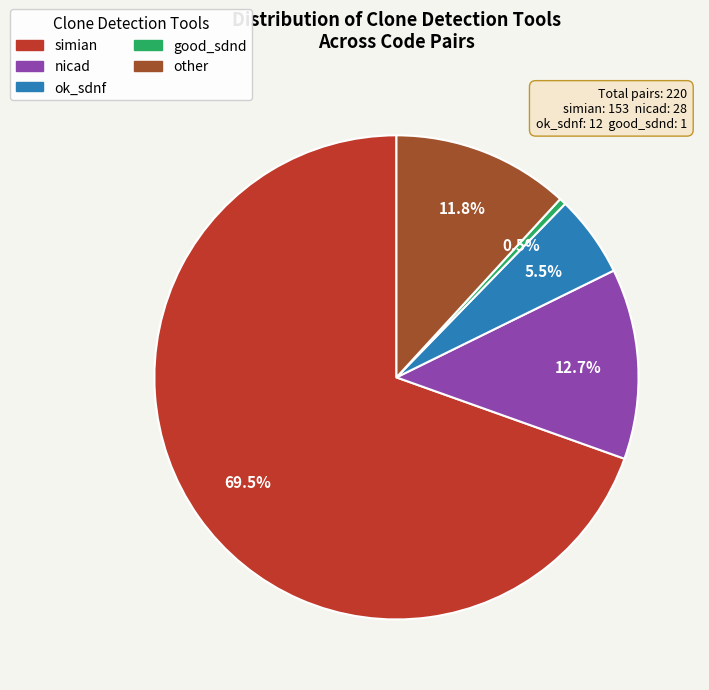

How many segments does this pie chart have?

5